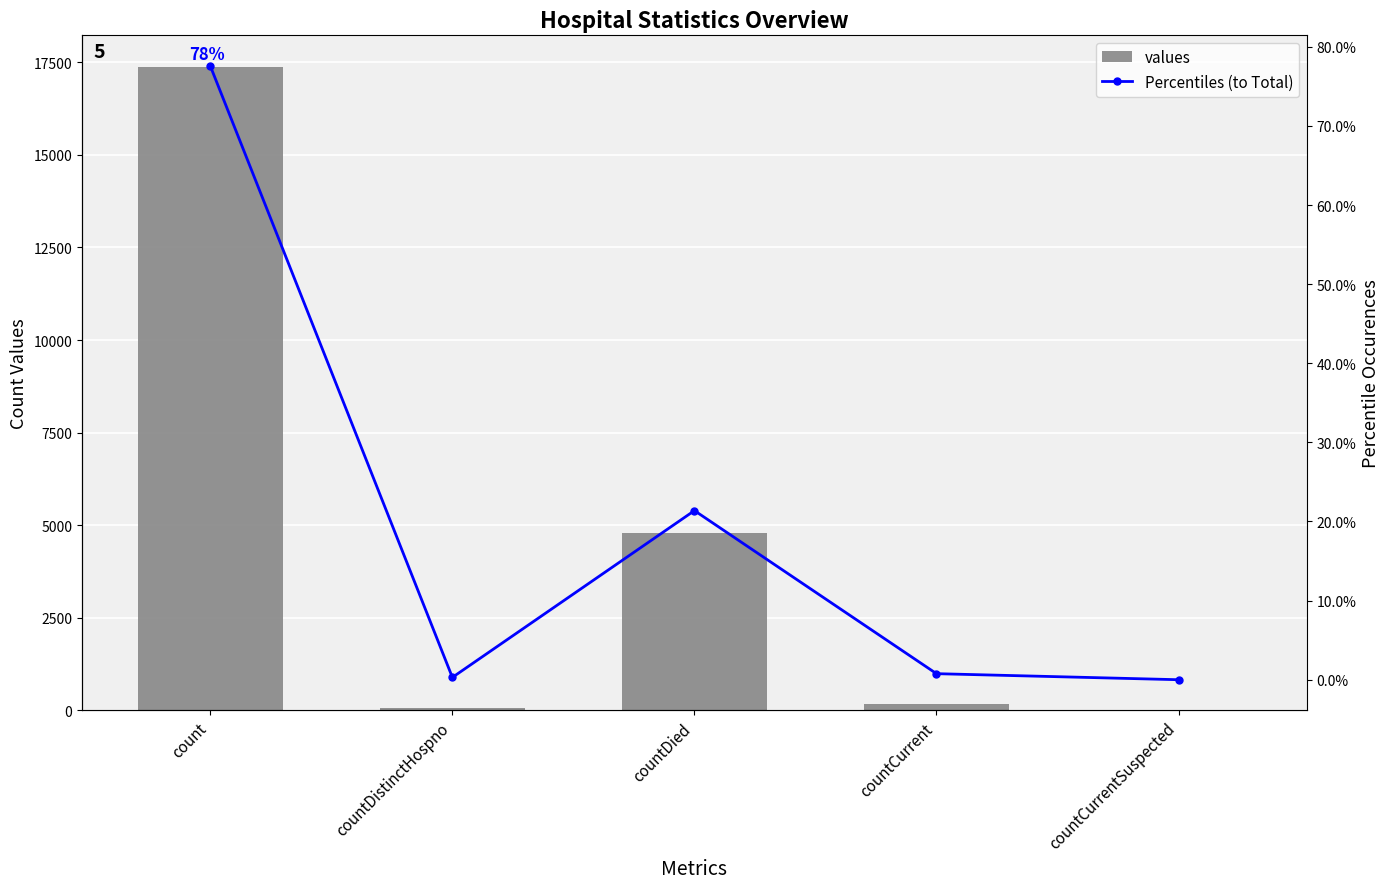

What is the difference between the Percentiles (to Total) values at countDistinctHospno and countCurrentSuspected?

0.3